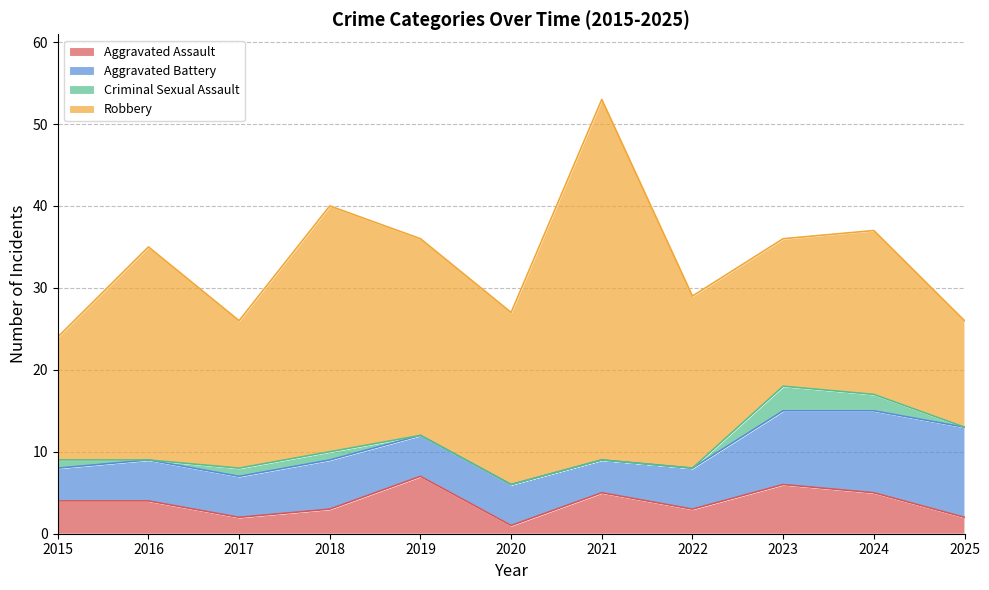

True or false: Robbery and Aggravated Assault cross at least once.

False